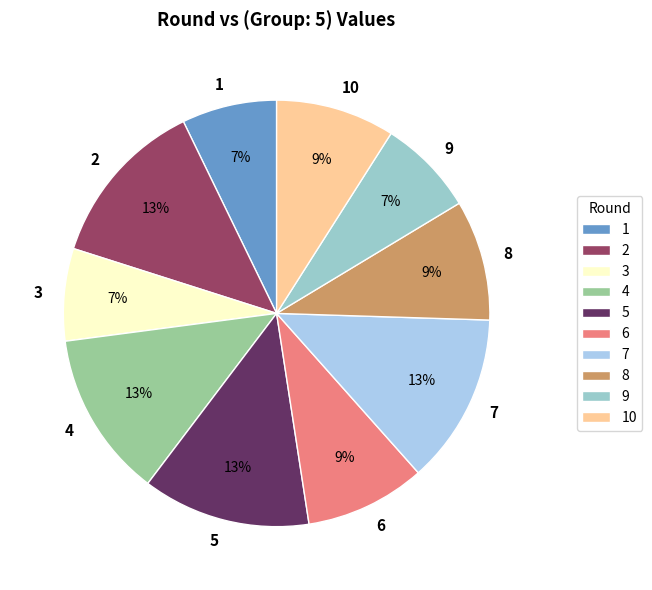

Is there any slice that represents more than half of the pie?

No